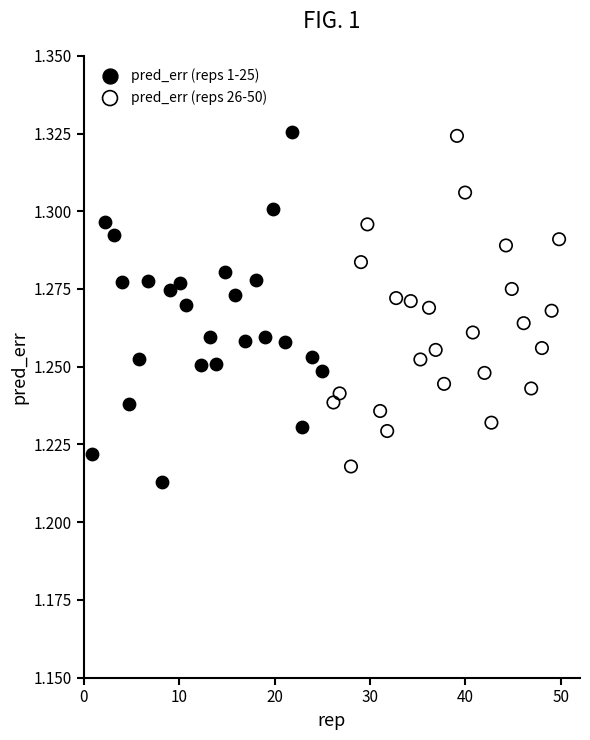

What are all the series names shown in the legend?

pred_err (reps 1-25), pred_err (reps 26-50)